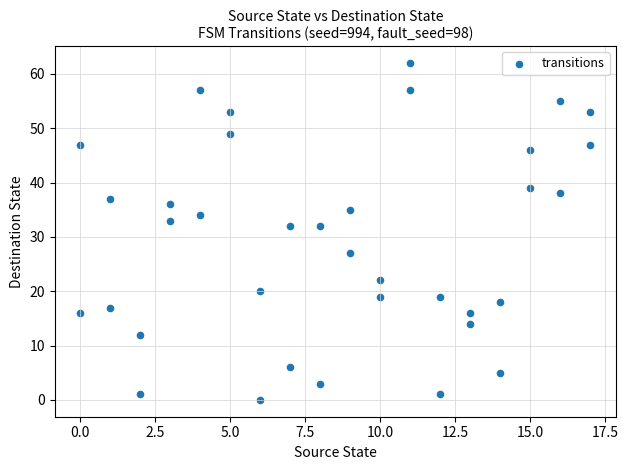

What is the range of Y values (max minus min)?

62